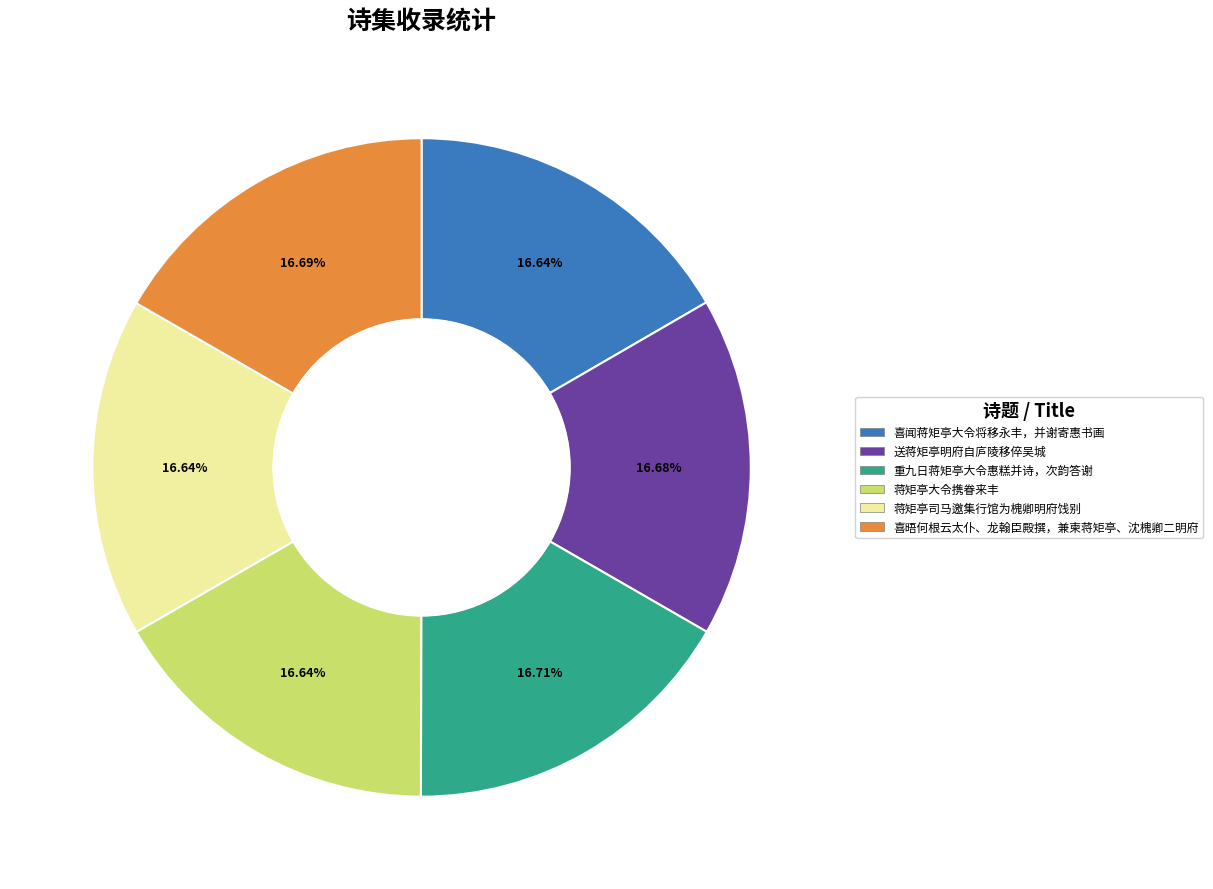

What is the ratio of the value at 喜晤何根云太仆、龙翰臣殿撰，兼柬蒋矩亭、沈槐卿二明府 to the value at 蒋矩亭大令携眷来丰?

1.0